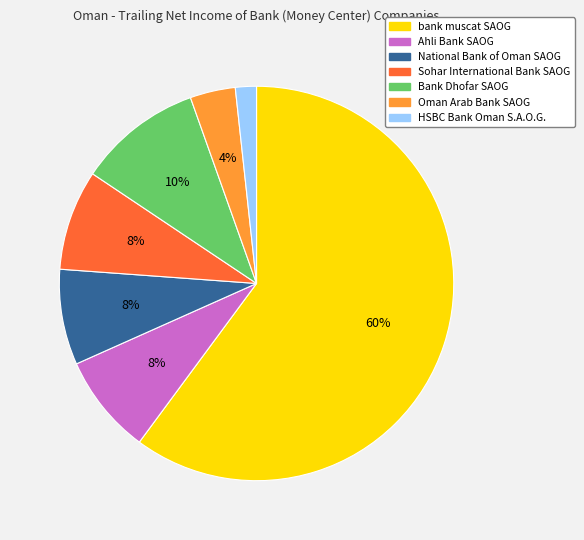

To the nearest percent, what is the difference between the Ahli Bank SAOG and bank muscat SAOG slice percentages?

52%